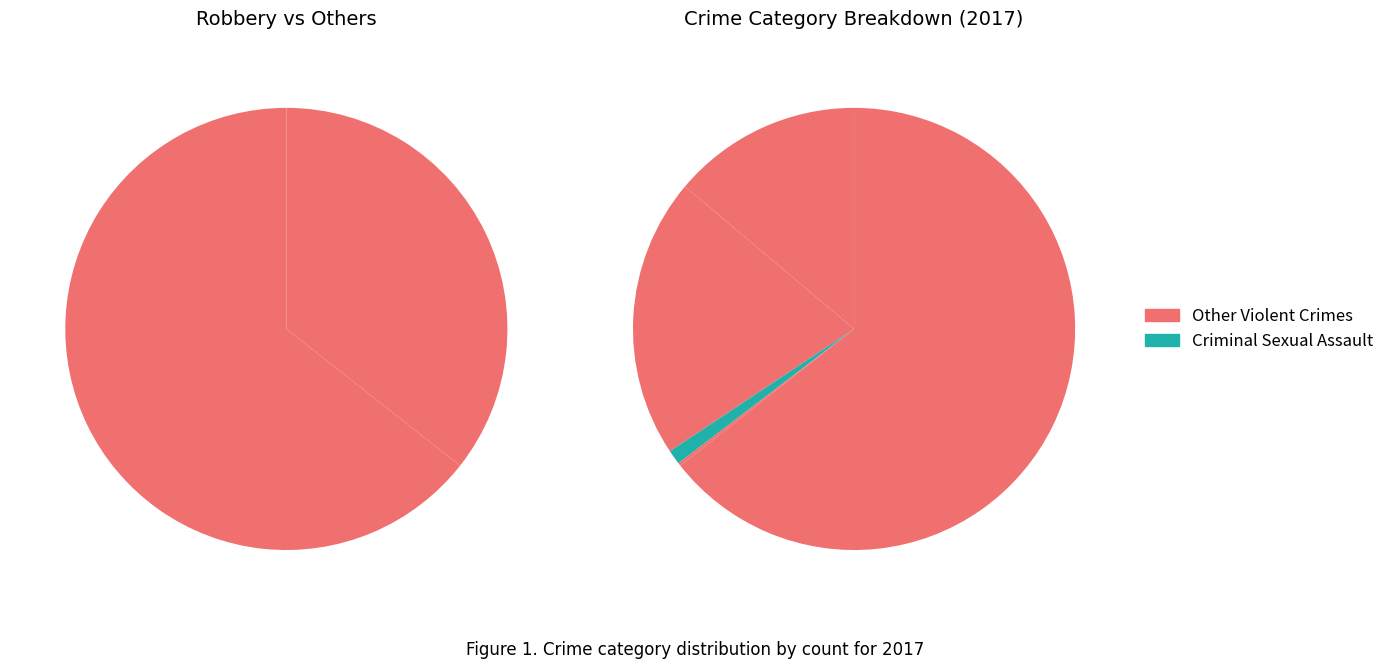

Which slice represents more than half of the pie?

Robbery